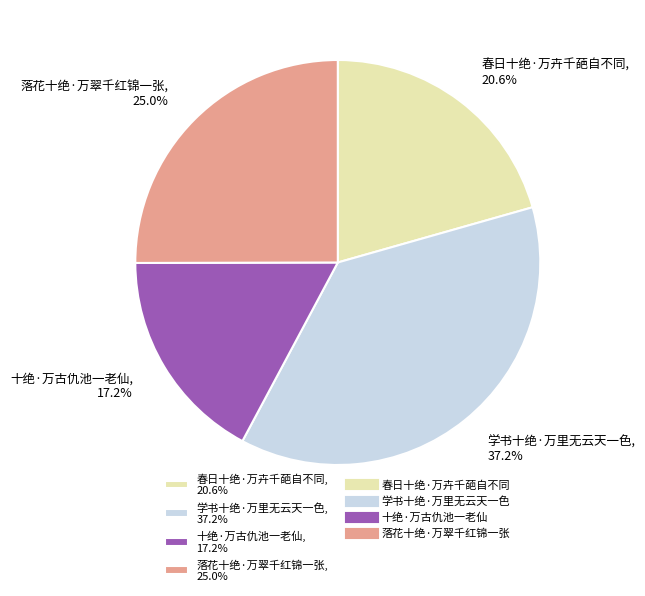

What percentage is the 学书十绝·万里无云天一色 slice, to the nearest percent?

37%